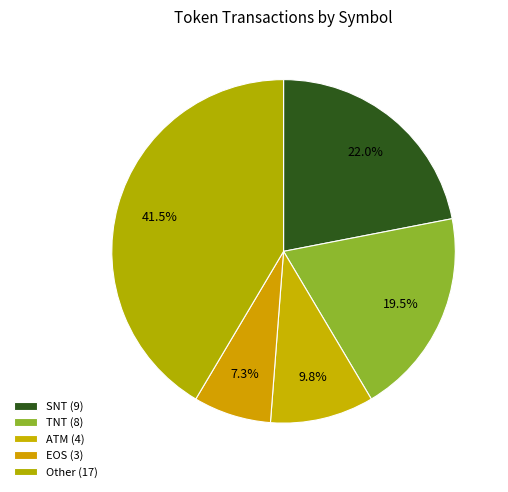

Count the number of slices in the pie.

5